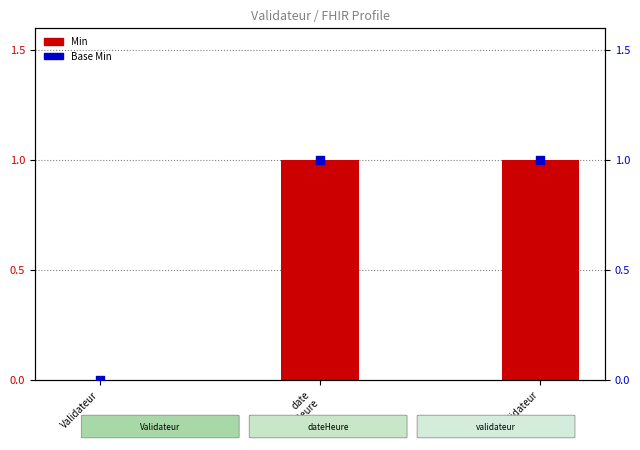

Which series has the widest spread of Y values?

Min